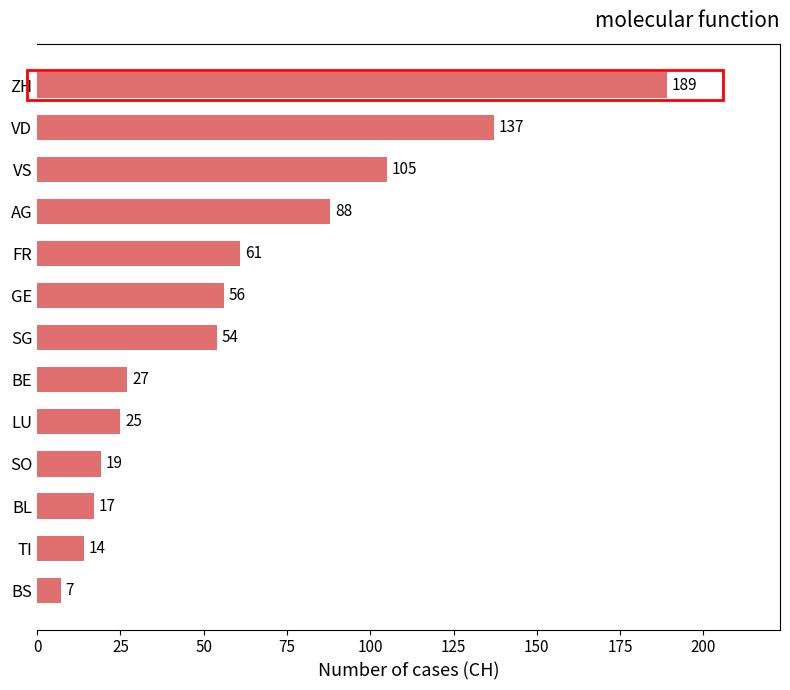

True or false: the data shows 88 at AG.

True